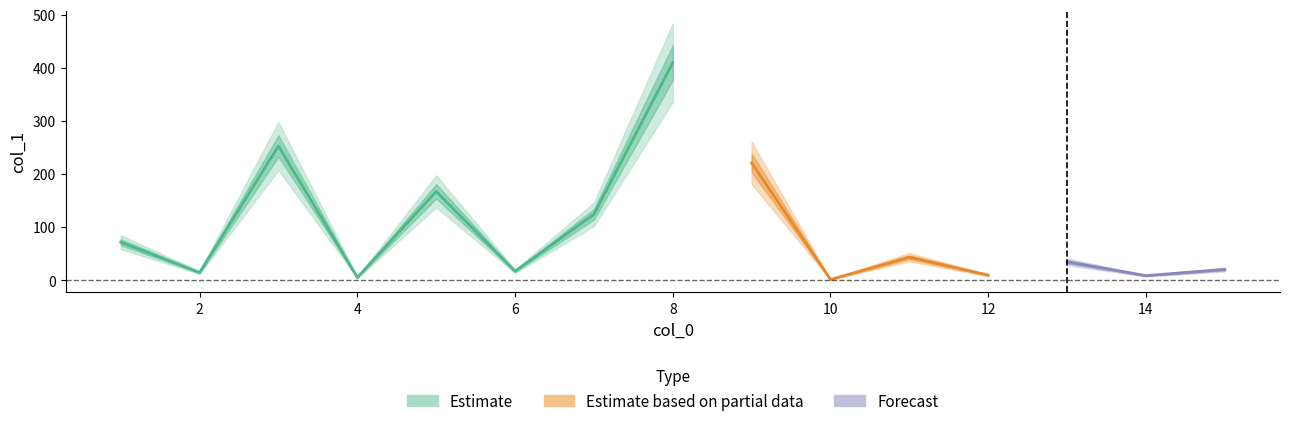

Rank the categories by value from highest to lowest.

8, 3, 9, 5, 7, 1, 11, 13, 15, 6, 2, 12, 14, 4, 10